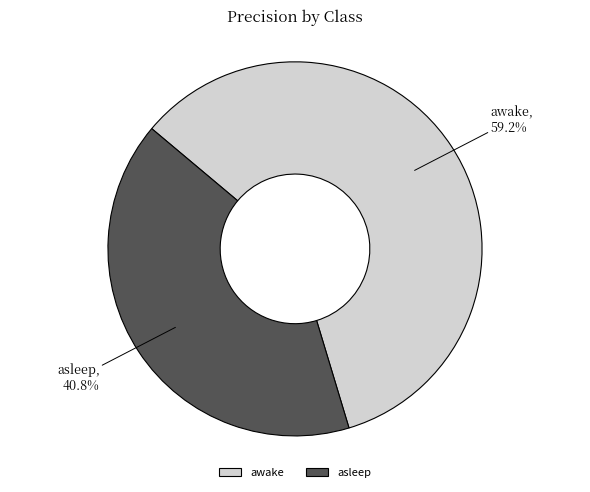

Which category accounts for the majority?

awake